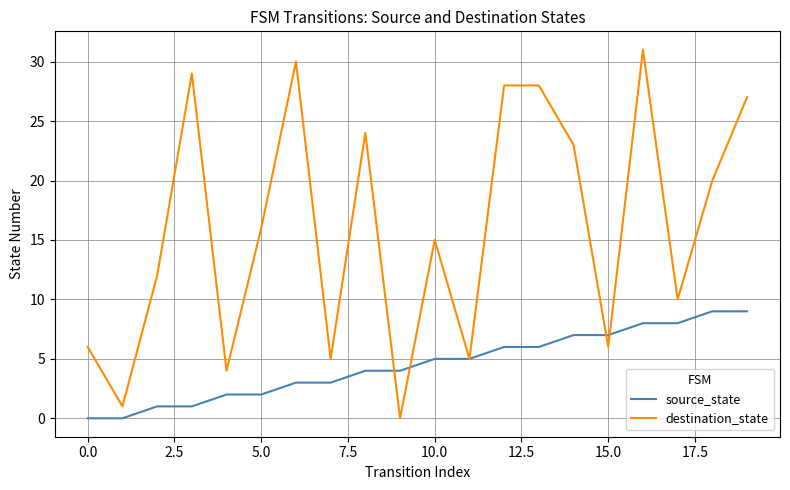

Which series has the largest total across all categories?

destination_state